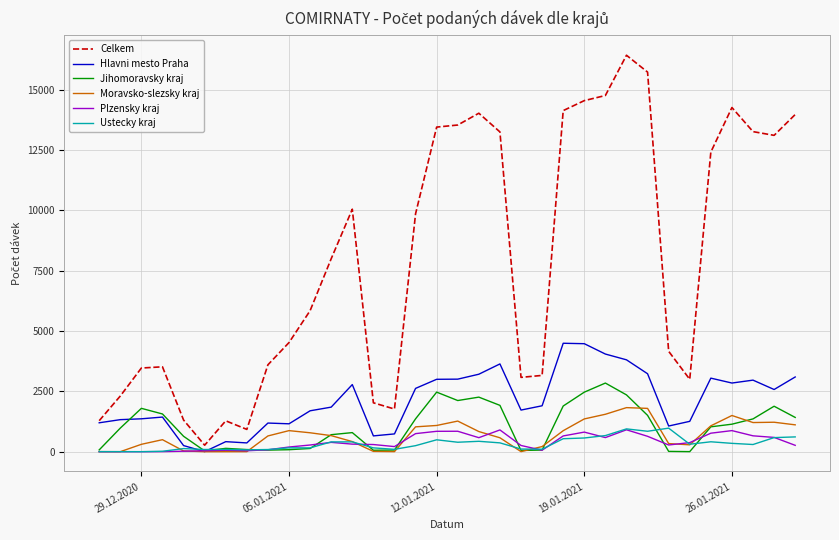

What is the highest value of the Hlavni mesto Praha series?

4492